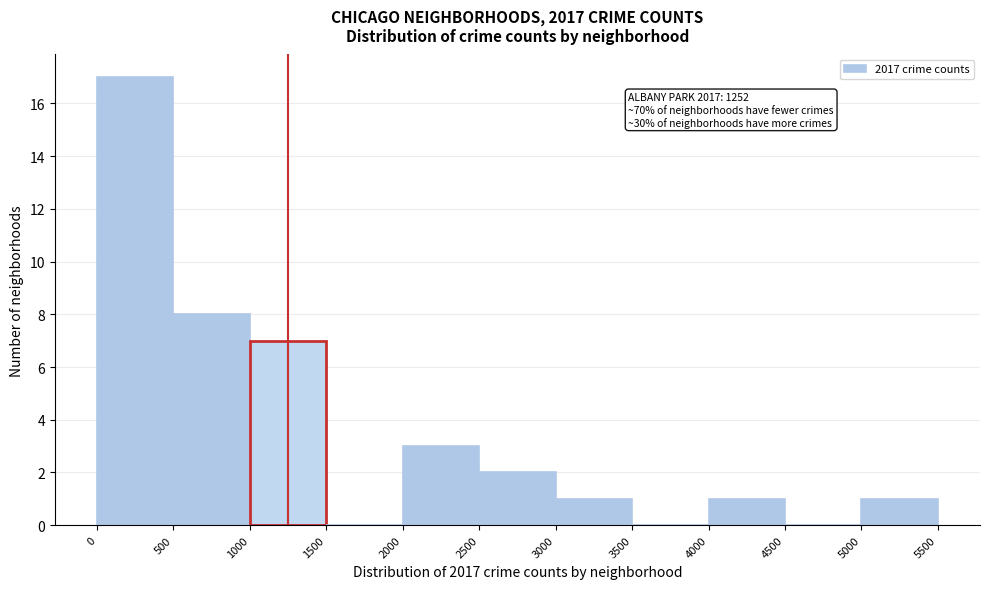

Which range on the x-axis has the tallest bar?

0 to 500